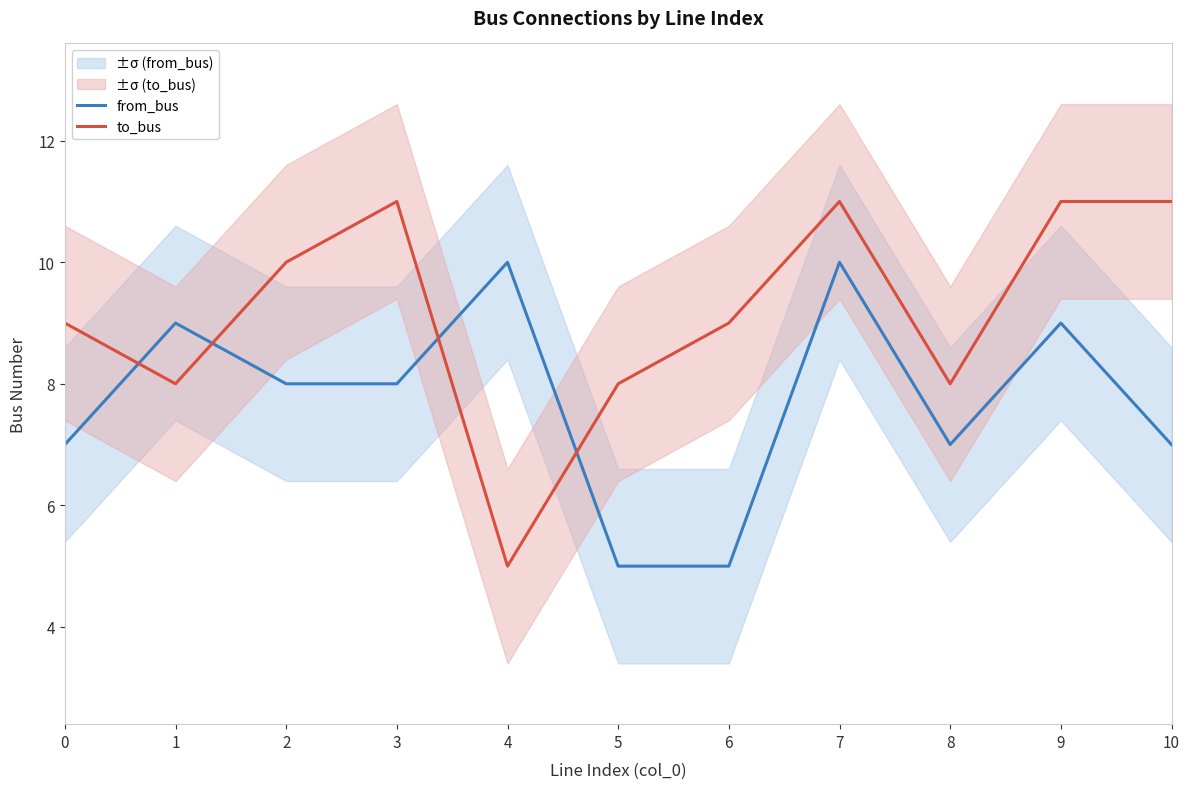

Rank the series by their maximum value, from highest to lowest.

to_bus, from_bus